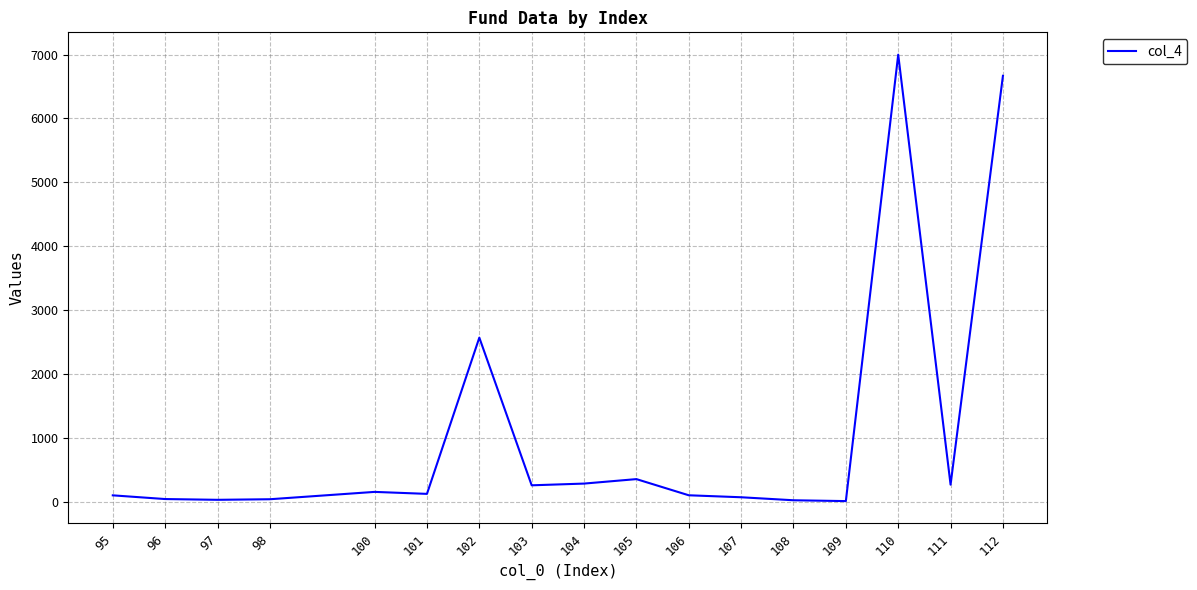

Is it true that the value at 112 is 9146?

False